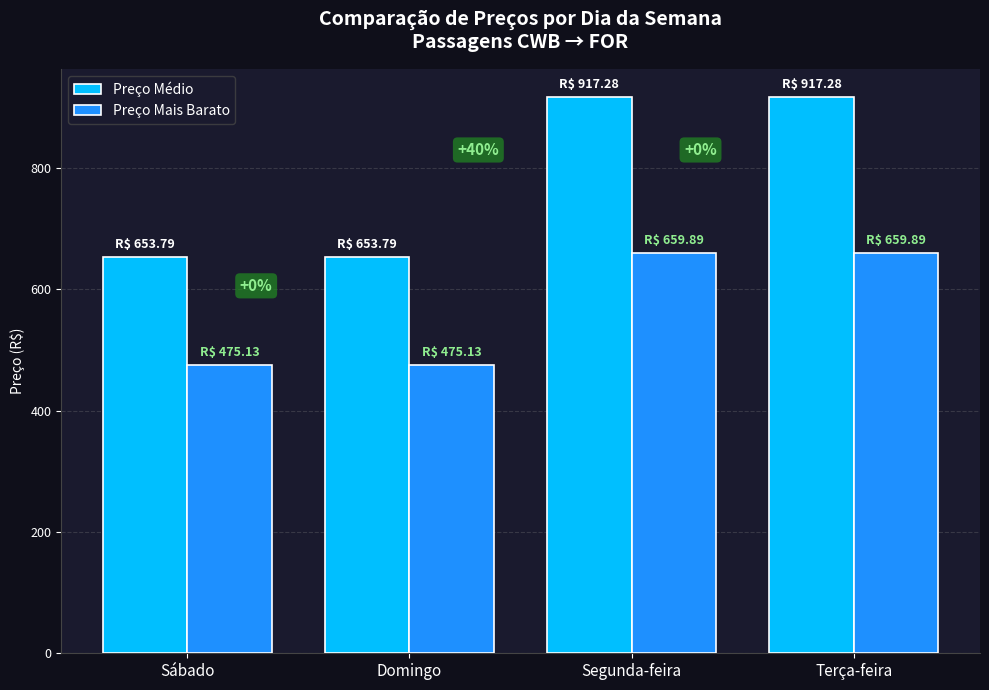

Which series has the largest total across all categories?

Preço Médio